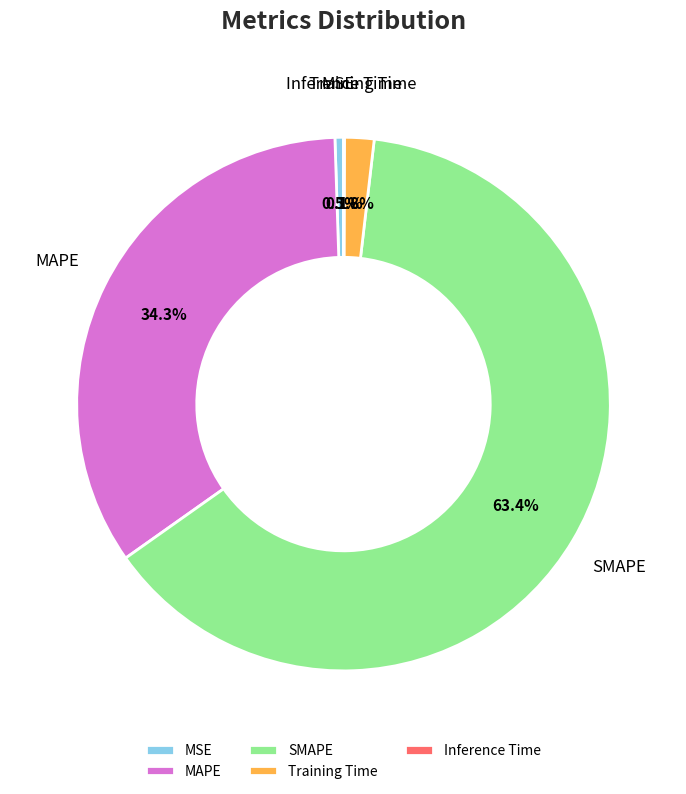

What is the majority slice?

SMAPE